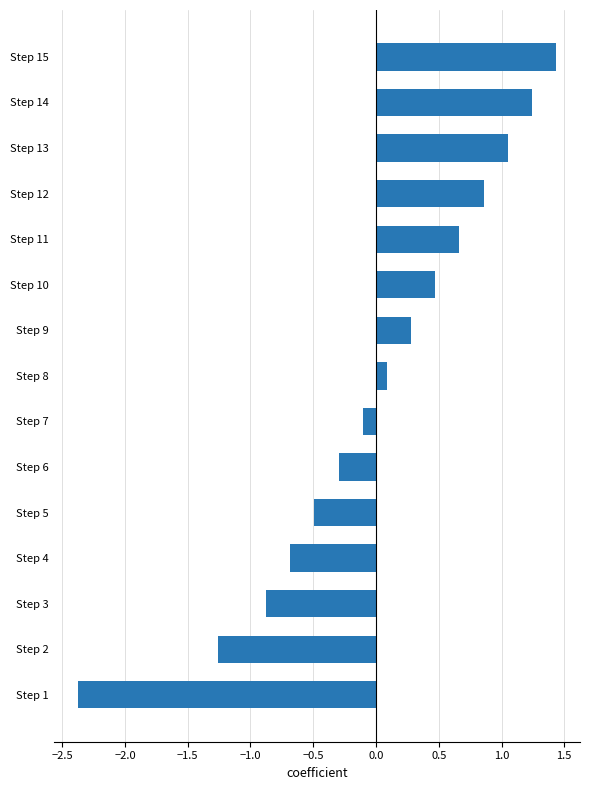

True or false: the data shows -3.1 at Step 1.

False